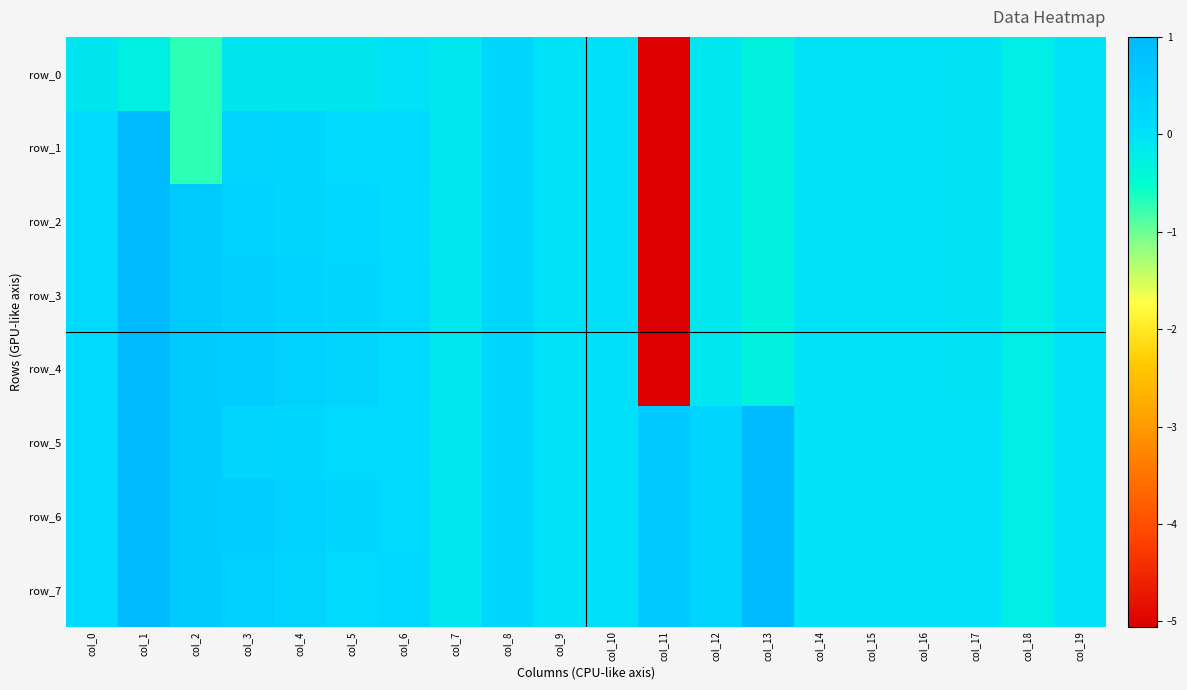

True or false: row_6 has a value of 0.6 at col_2.

True